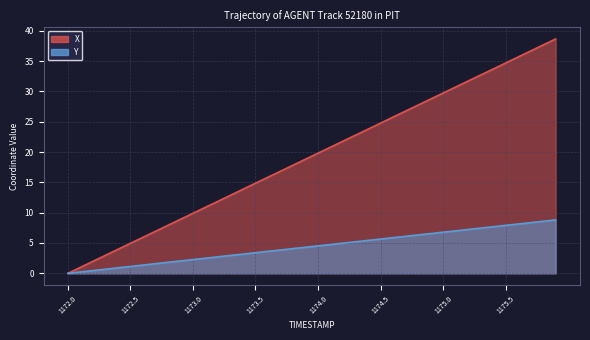

Which series has the largest total across all categories?

X